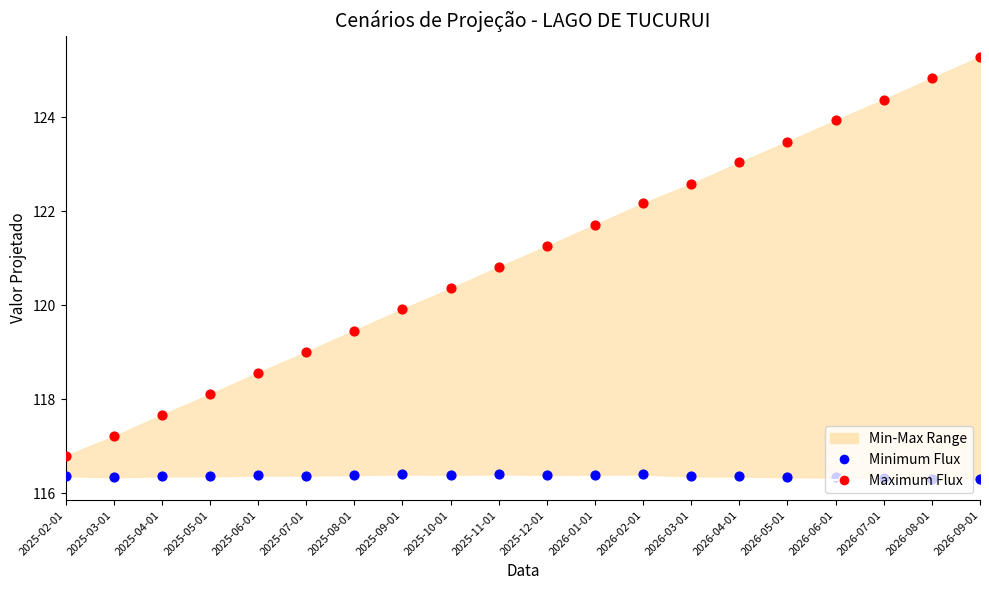

Which series has the largest total across all categories?

Maximum Flux